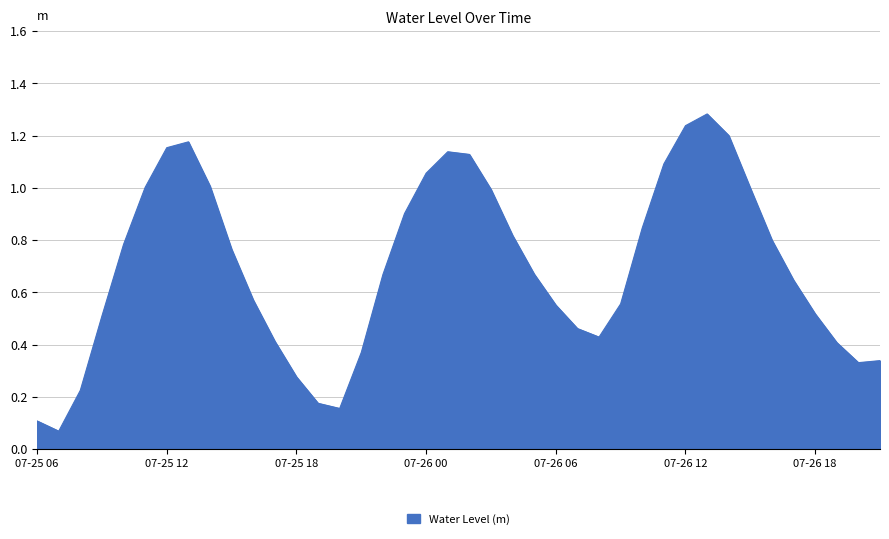

Is it true that the value at 07-26 18 is 0.2?

False